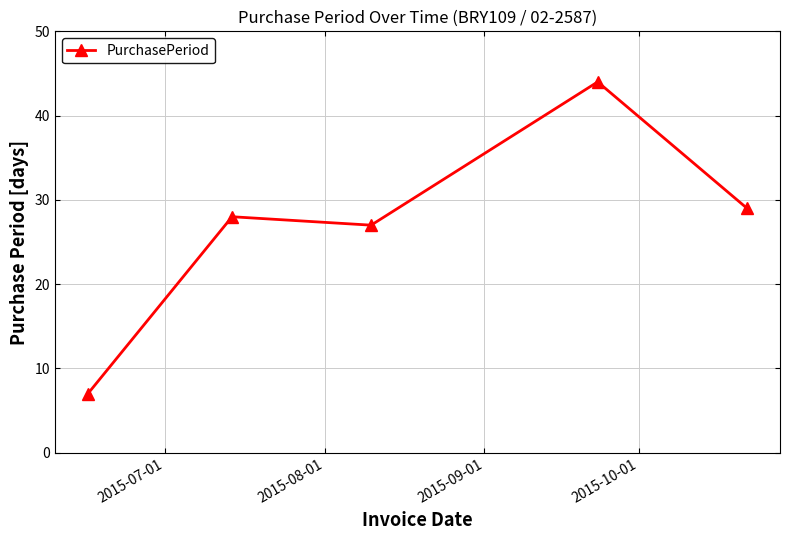

What is the maximum value shown in the chart?

44